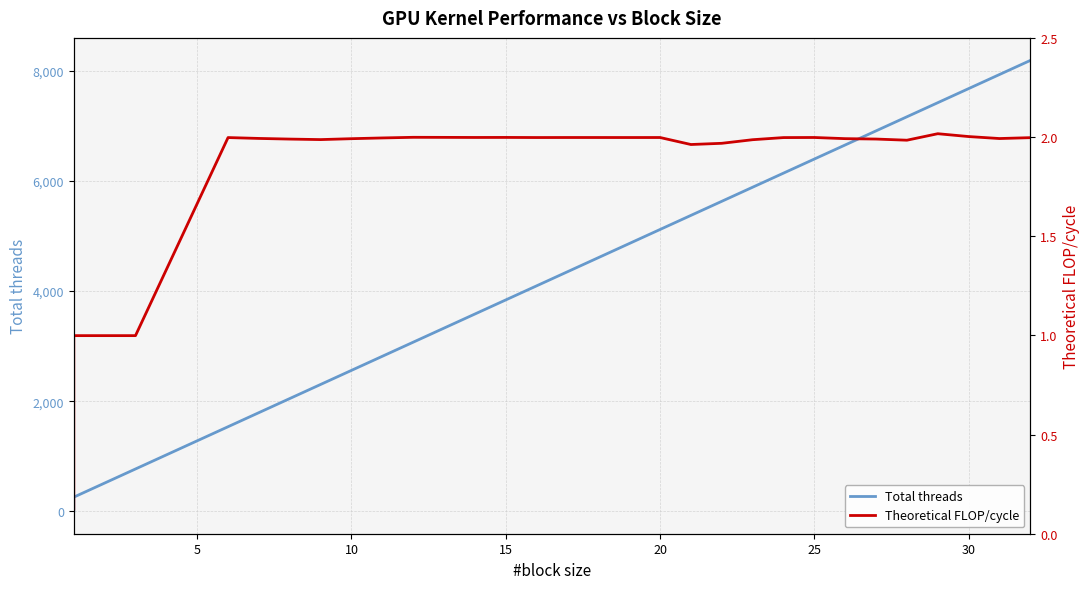

What is the sum of all Total threads values?

135423.0